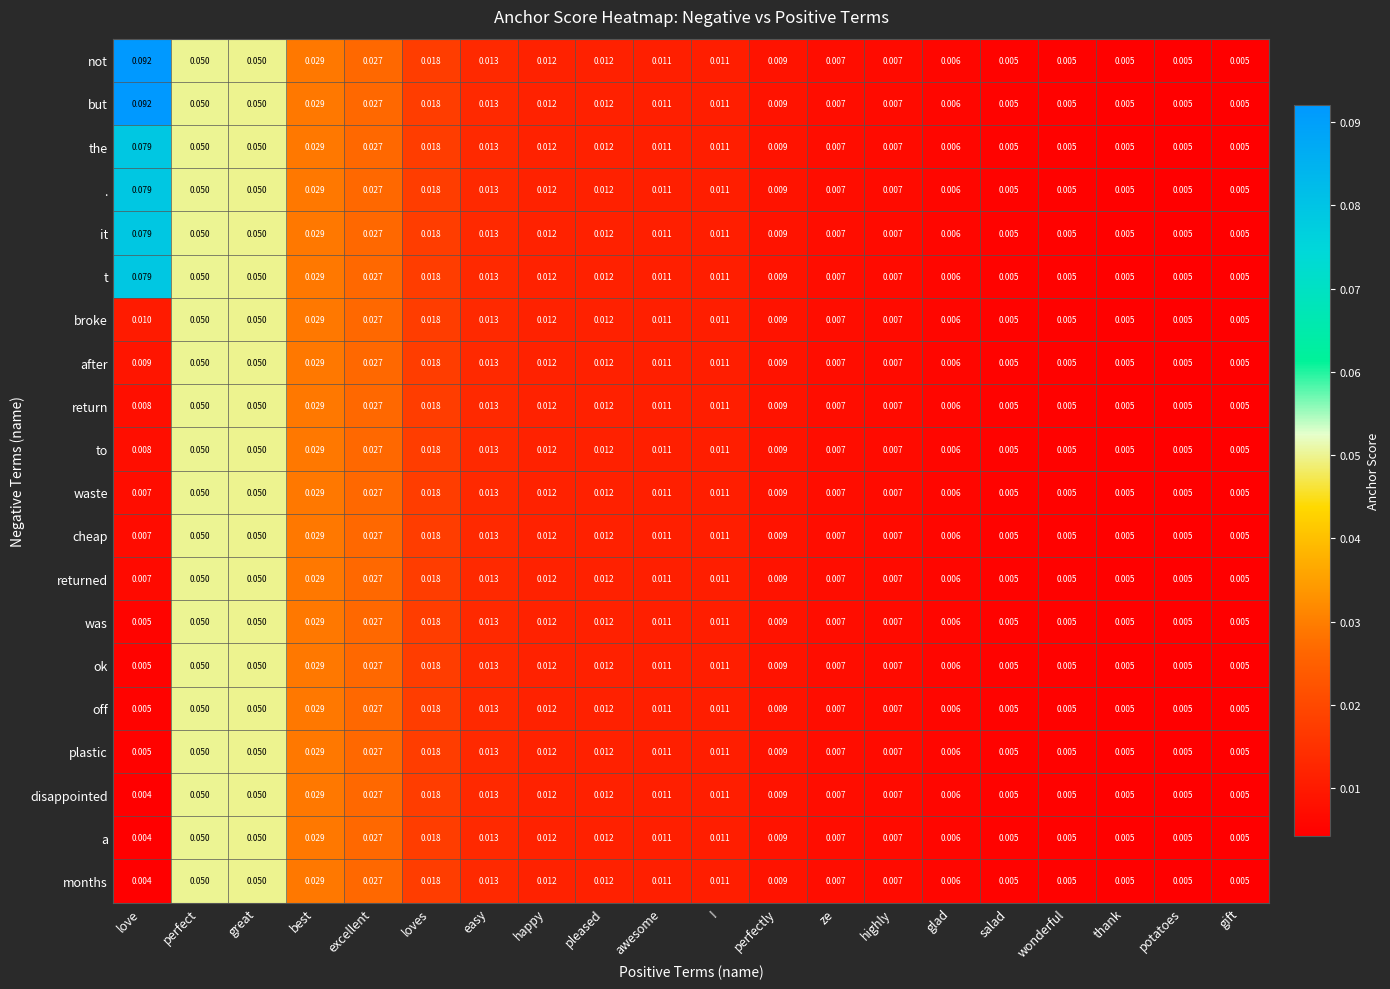

Count the number of data series in this chart.

20